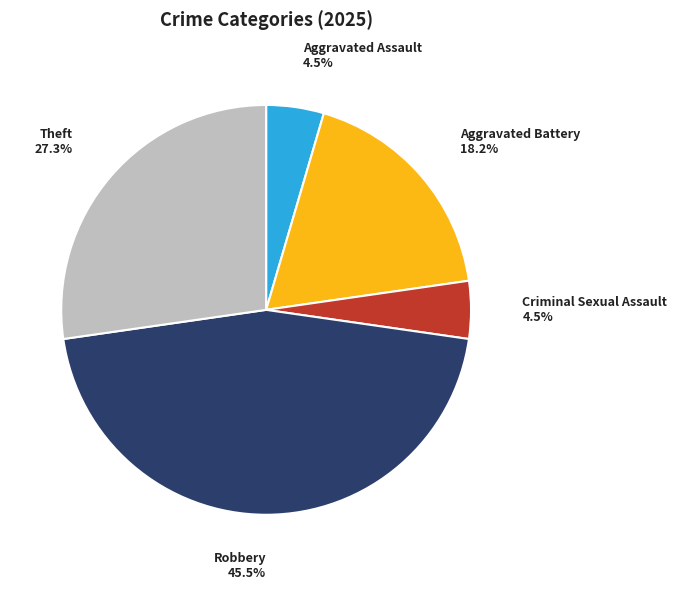

True or false: Aggravated Battery accounts for 18% of the total.

True